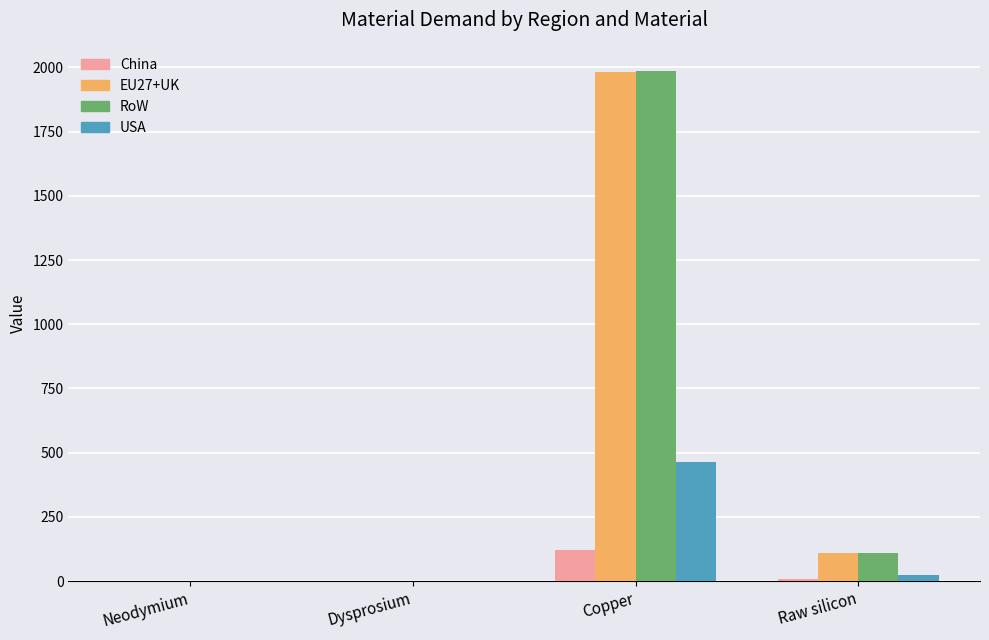

Are the bars grouped side by side (vs. stacked)?

Yes